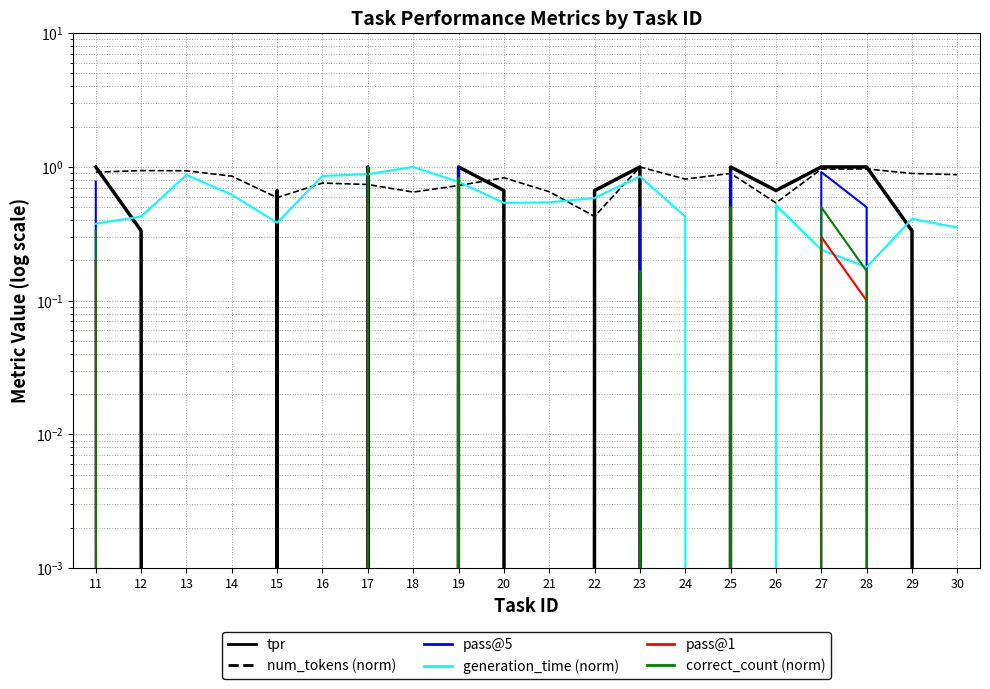

Reading left to right, transcribe all the data shown in this chart.

tpr: 11=1.0	12=0.3	13=0.0	14=0.0	15=0.7	16=0.0	17=1.0	18=0.0	19=1.0	20=0.7	21=0.0	22=0.7	23=1.0	24=0.0	25=1.0	26=0.7	27=1.0	28=1.0	29=0.3	30=0.0
num_tokens (norm): 11=0.9	12=0.9	13=0.9	14=0.9	15=0.6	16=0.8	17=0.7	18=0.6	19=0.7	20=0.8	21=0.7	22=0.4	23=1.0	24=0.8	25=0.9	26=0.5	27=1.0	28=1.0	29=0.9	30=0.9
pass@5: 11=0.8	12=0.0	13=0.0	14=0.0	15=0.0	16=0.0	17=1.0	18=0.0	19=1.0	20=0.0	21=0.0	22=0.0	23=0.5	24=0.0	25=0.9	26=0.0	27=0.9	28=0.5	29=0.0	30=0.0
generation_time (norm): 11=0.4	12=0.4	13=0.9	14=0.6	15=0.4	16=0.9	17=0.9	18=1.0	19=0.8	20=0.5	21=0.5	22=0.6	23=0.8	24=0.4	25=0.0	26=0.5	27=0.2	28=0.2	29=0.4	30=0.4
pass@1: 11=0.2	12=0.0	13=0.0	14=0.0	15=0.0	16=0.0	17=0.6	18=0.0	19=0.5	20=0.0	21=0.0	22=0.0	23=0.1	24=0.0	25=0.3	26=0.0	27=0.3	28=0.1	29=0.0	30=0.0
correct_count (norm): 11=0.3	12=0.0	13=0.0	14=0.0	15=0.0	16=0.0	17=1.0	18=0.0	19=0.8	20=0.0	21=0.0	22=0.0	23=0.2	24=0.0	25=0.5	26=0.0	27=0.5	28=0.2	29=0.0	30=0.0